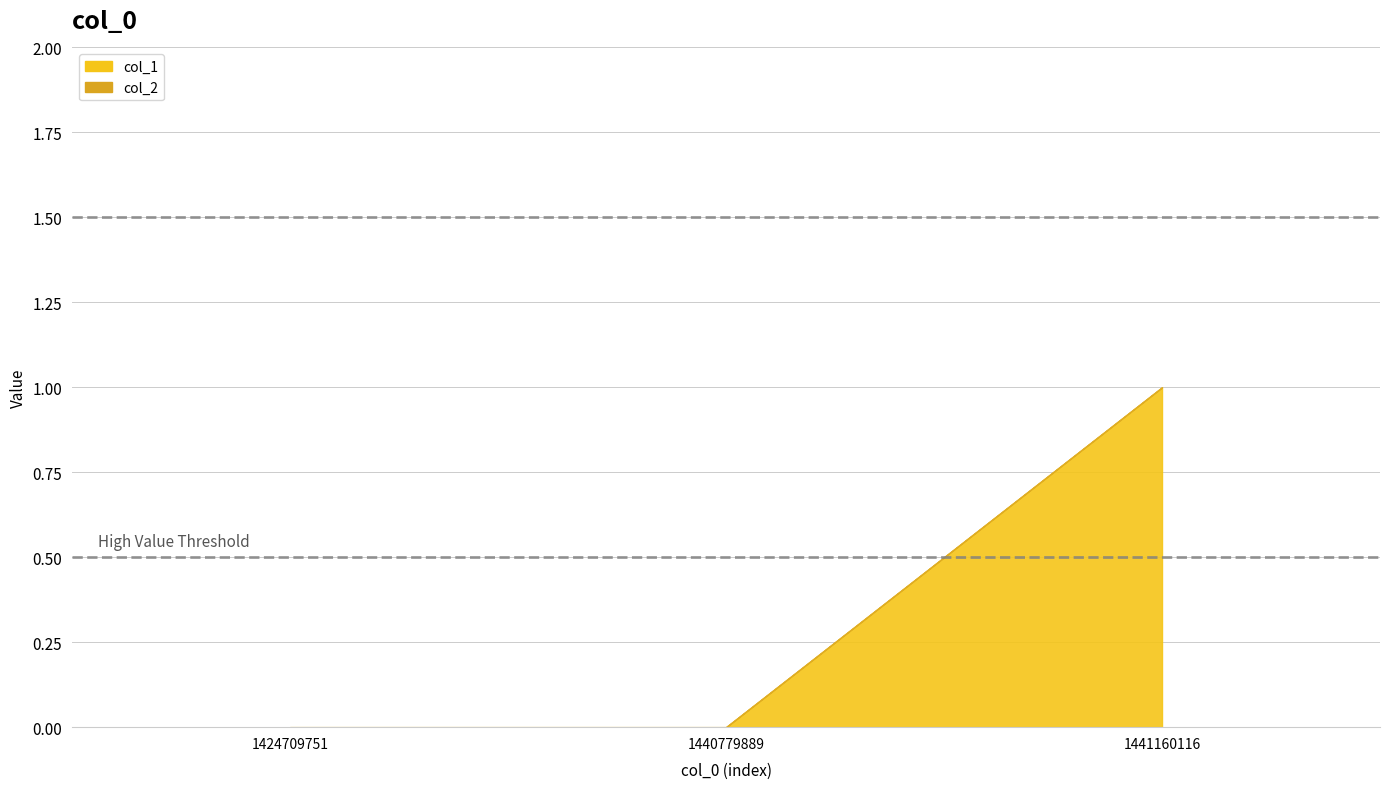

Reading left to right, list all the values displayed in this chart.

col_1: 1424709751=0	1440779889=0	1441160116=1
col_2: 1424709751=0	1440779889=0	1441160116=0